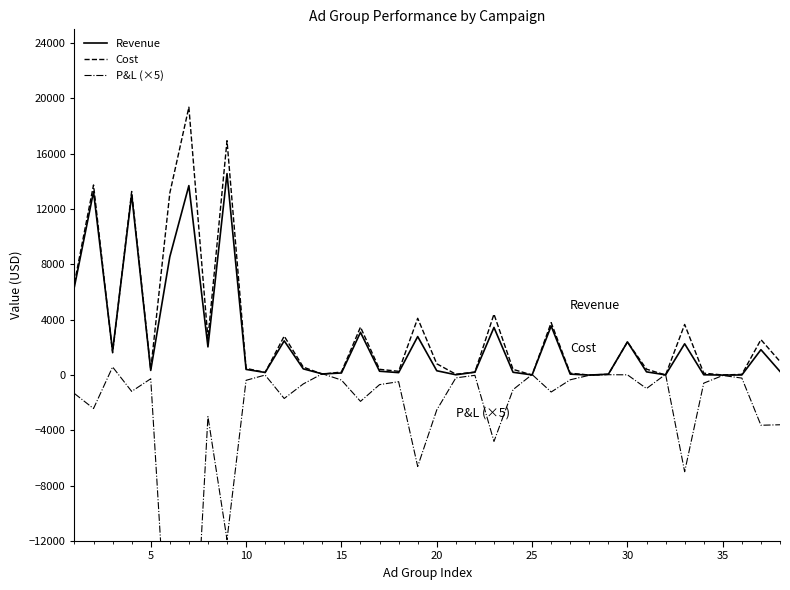

What is the sum of the Cost values at 15 and 30?

2617